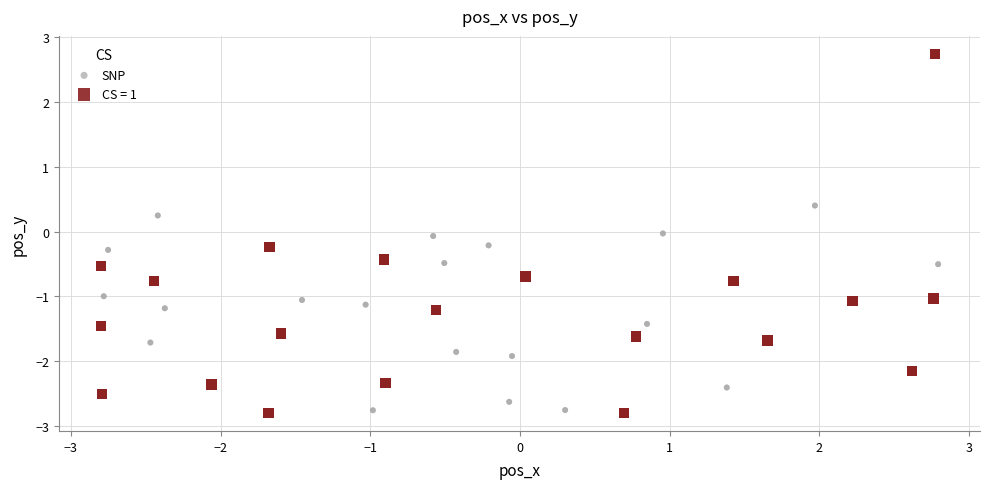

Which series contains the highest Y value?

CS = 1